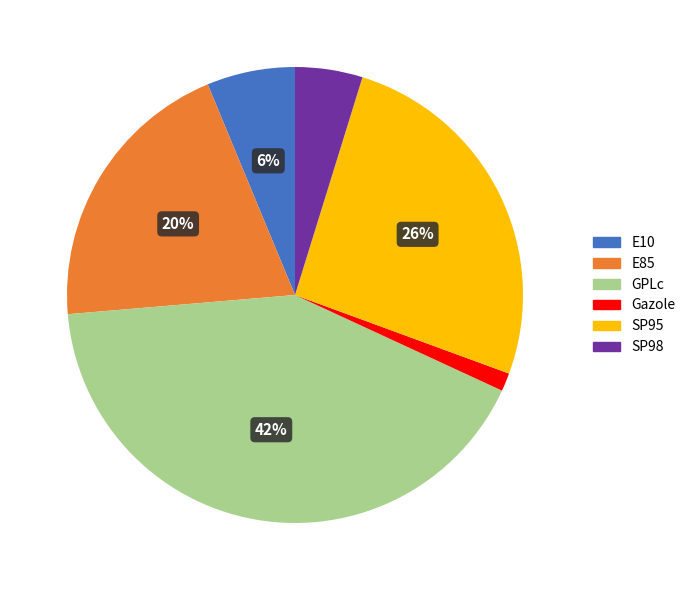

Combined, do GPLc and Gazole account for over 50%?

No